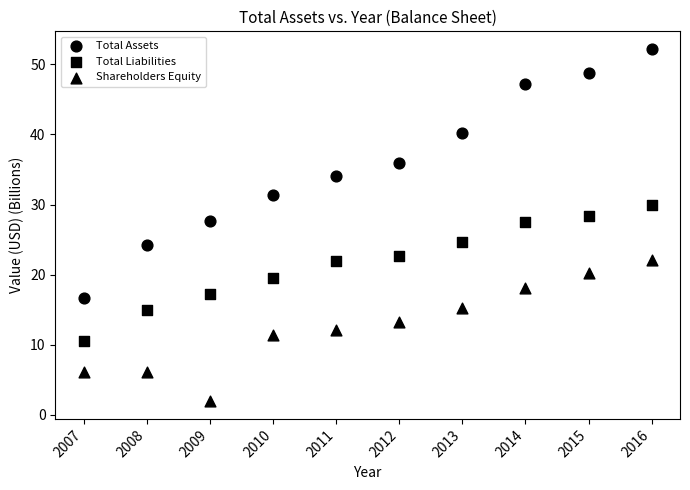

How many points are shown in the scatter plot?

30